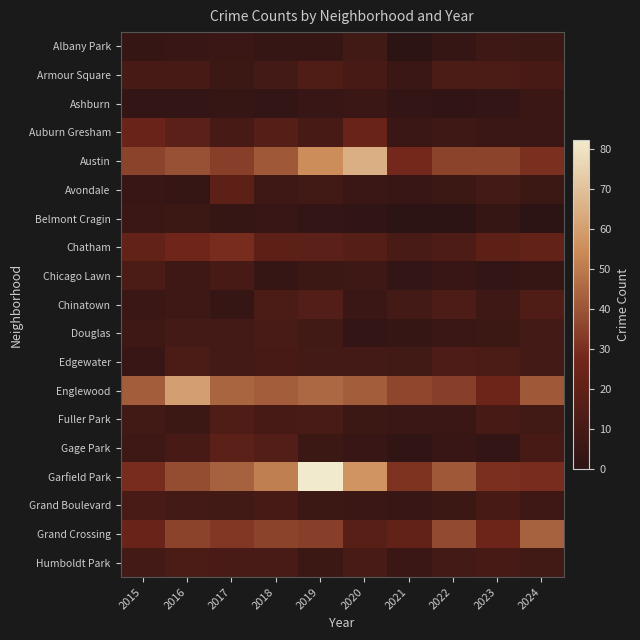

Which label corresponds to the smallest value in the chart?

2021